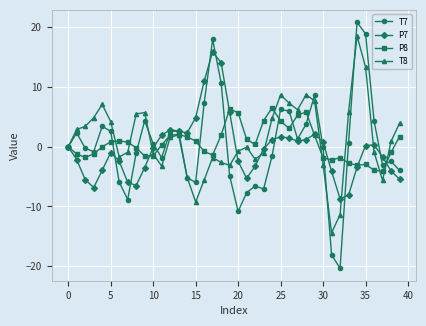

How many distinct data groups are displayed?

4